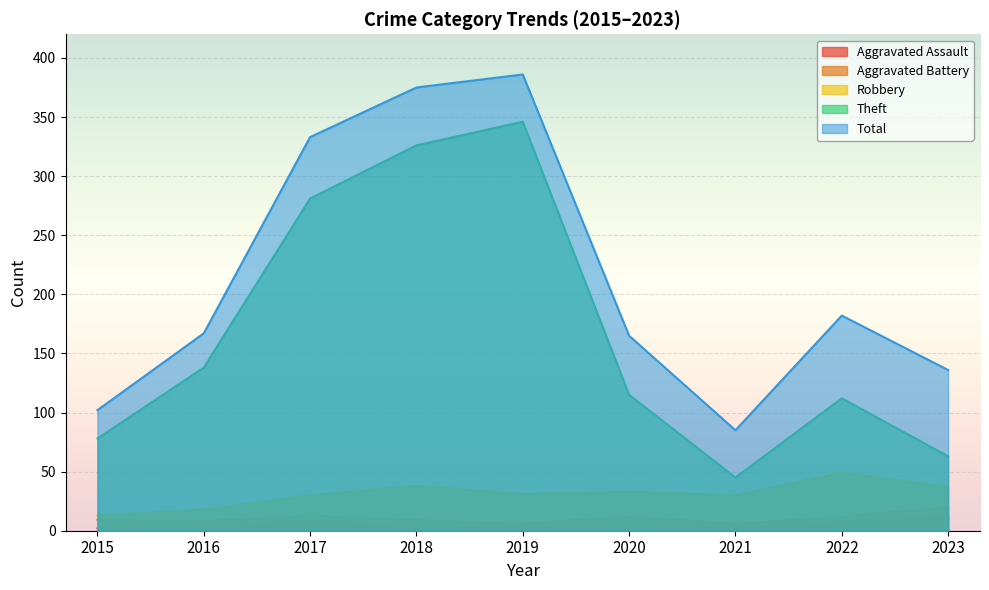

What is the value of the Aggravated Battery point at the 8th from the left?

12